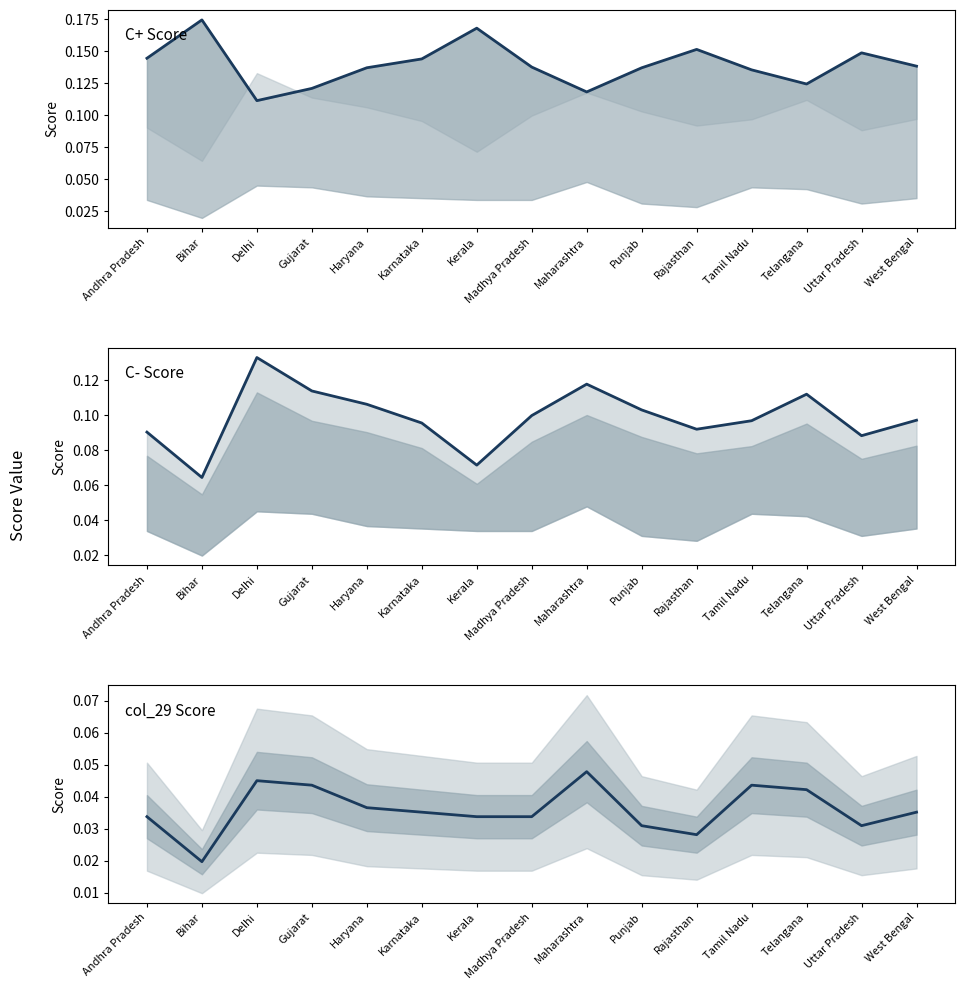

Where is col_29 nearest to the value 0?

Bihar